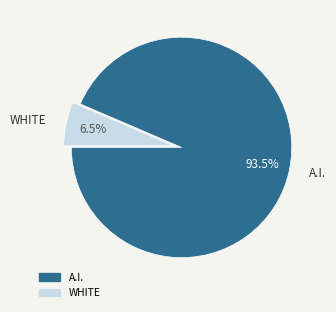

Is A.I. the majority of the pie?

Yes